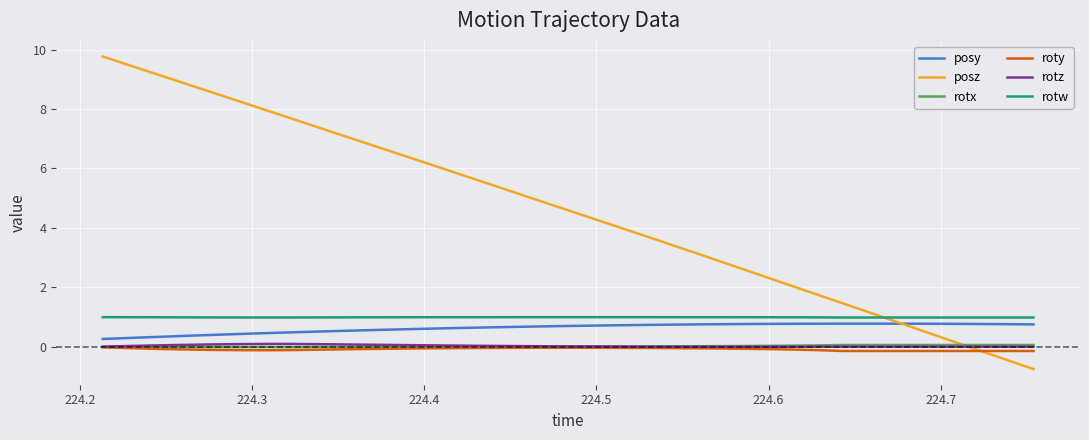

What is the maximum value shown in the chart?

9.8